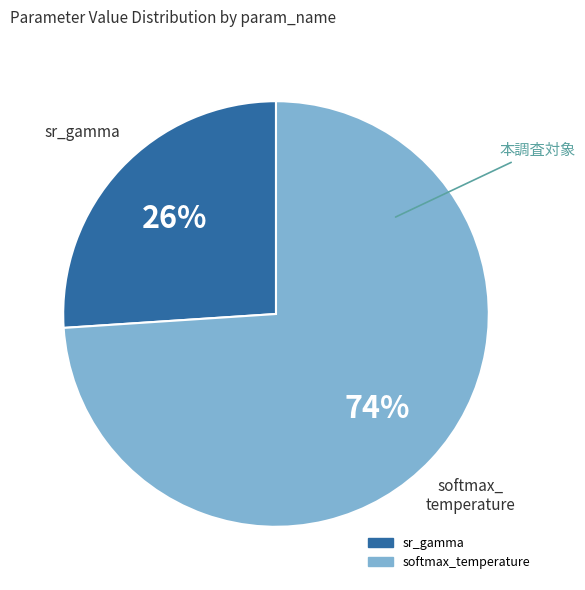

How many segments does this pie chart have?

2